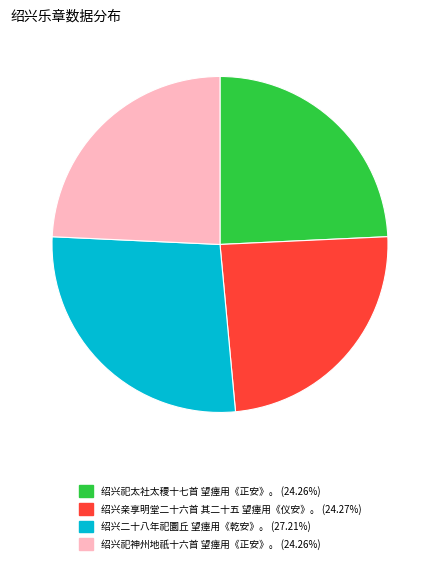

What is the largest slice in the pie chart?

绍兴二十八年祀圜丘 望瘗用《乾安》。